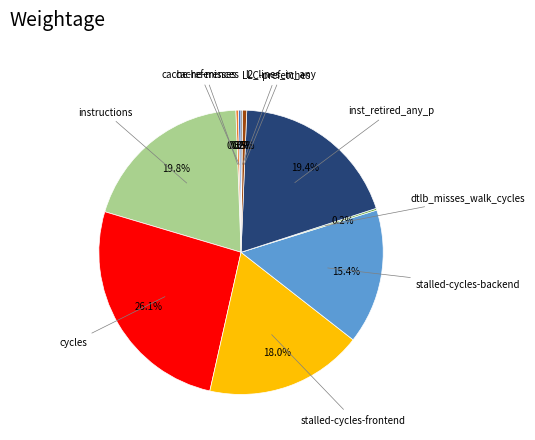

Which slice is the largest?

cycles